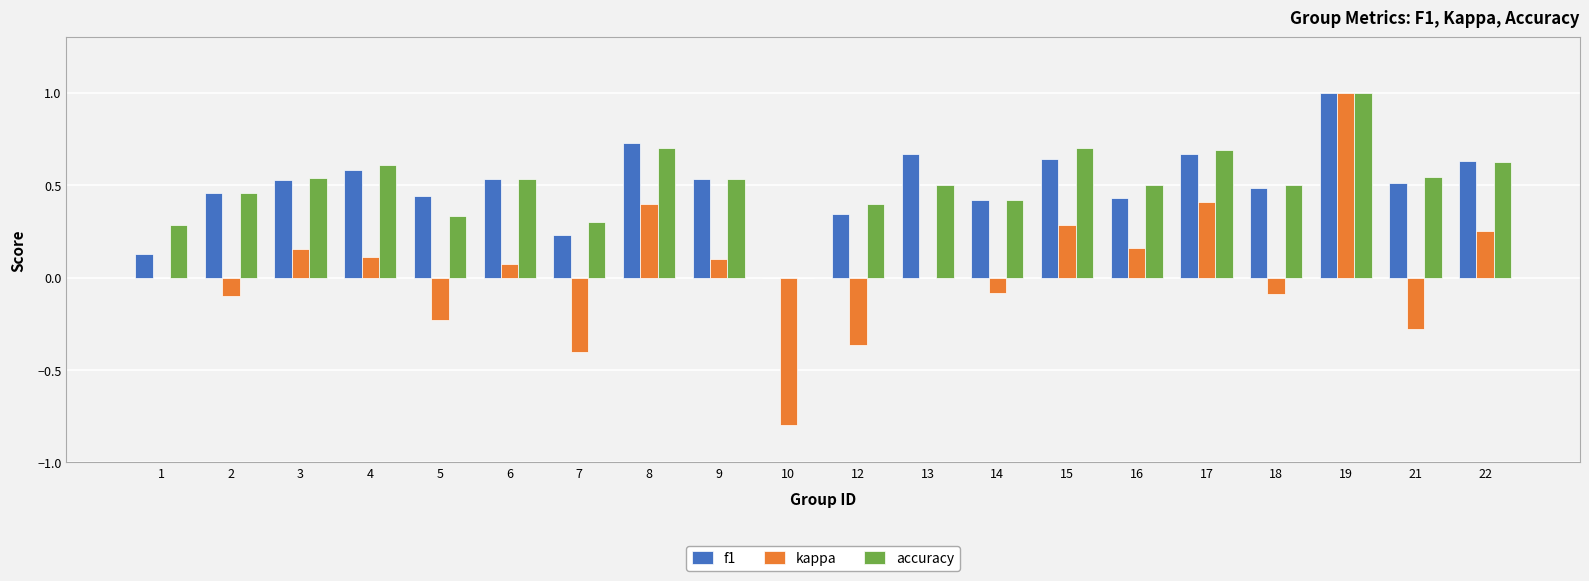

At which category is the sum across all series the highest?

19